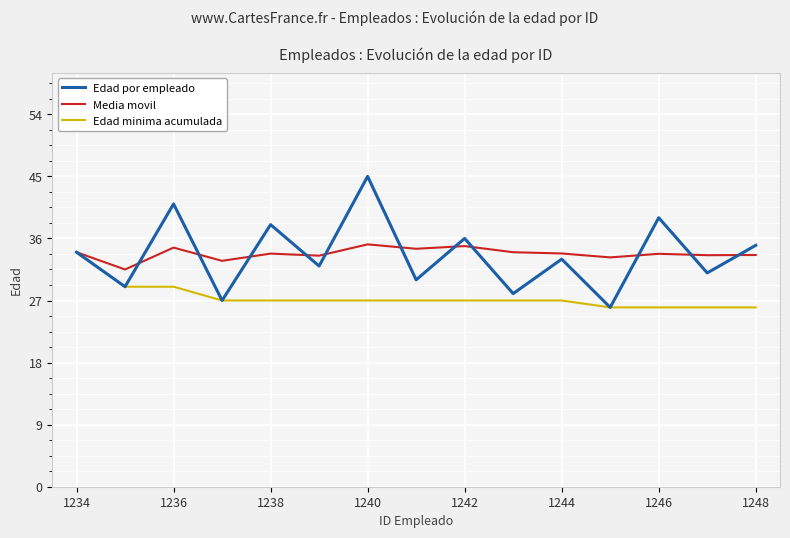

What is the highest value of the Media movil series?

35.1